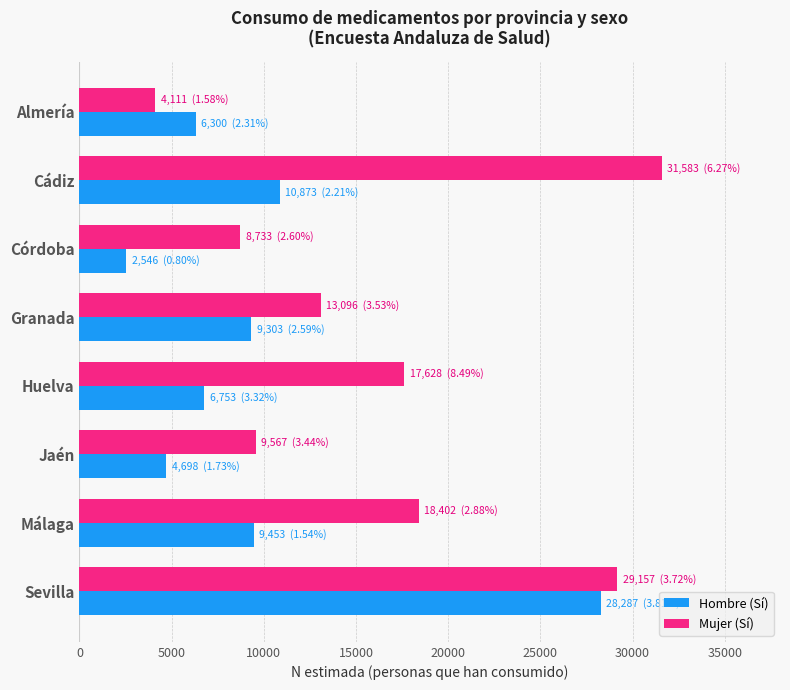

What value does the Mujer (Sí) series have at Almería, to the nearest 100?

4100